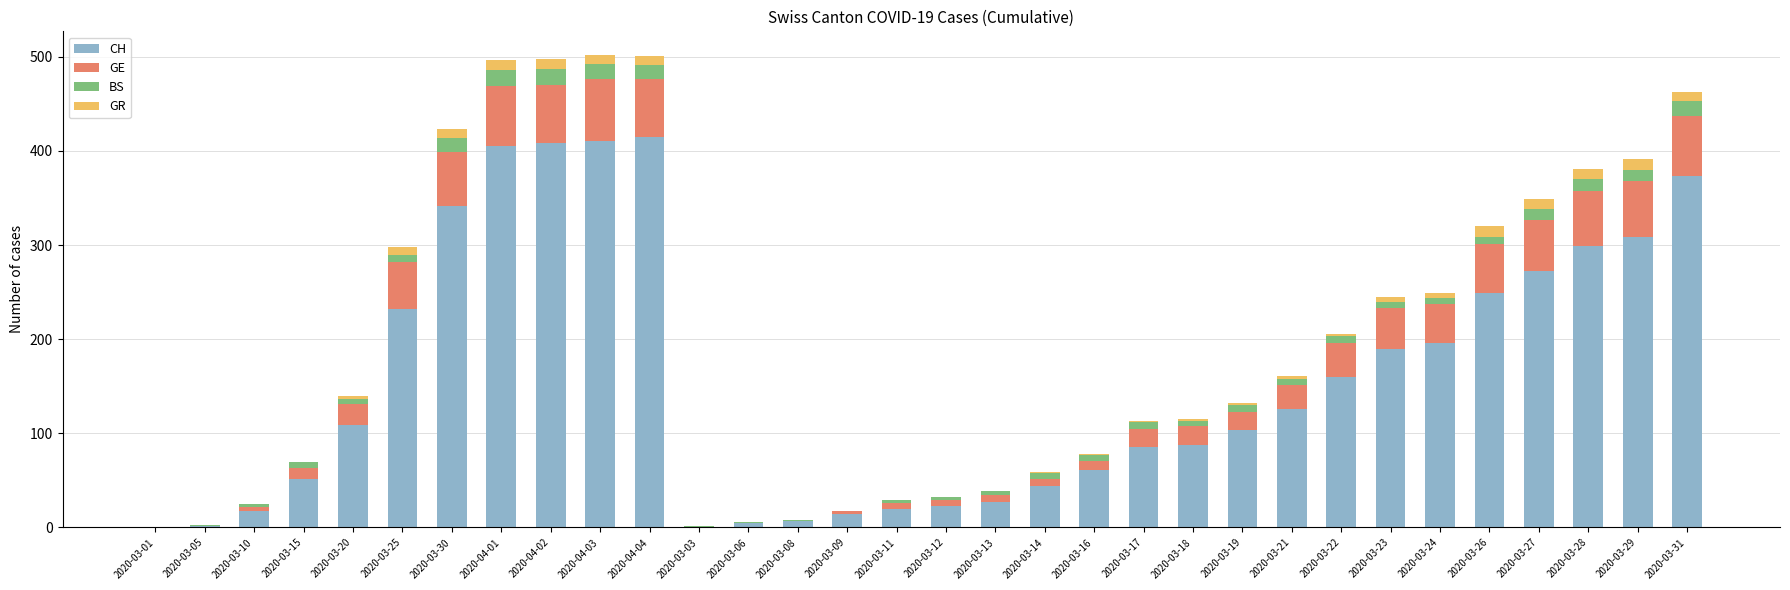

Is it true that CH equals 23 at 2020-03-12?

True